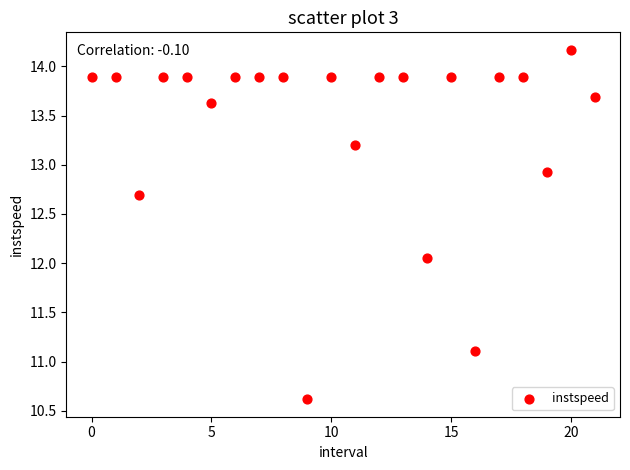

What is the range of Y values (max minus min)?

3.6